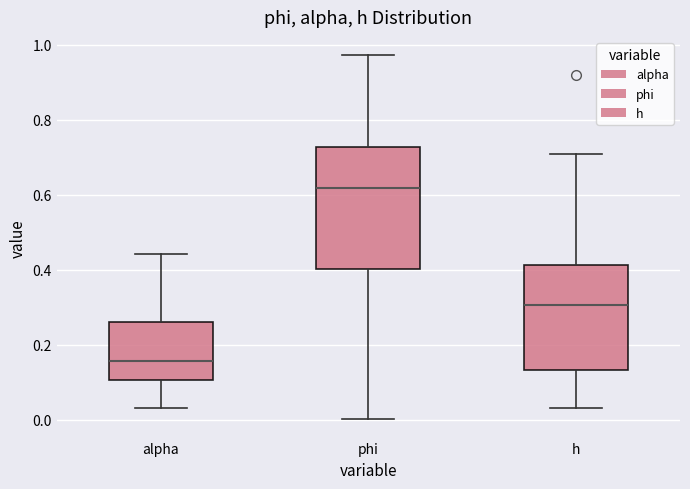

Comparing the boxes themselves (not the whiskers), which one is the tallest?

phi